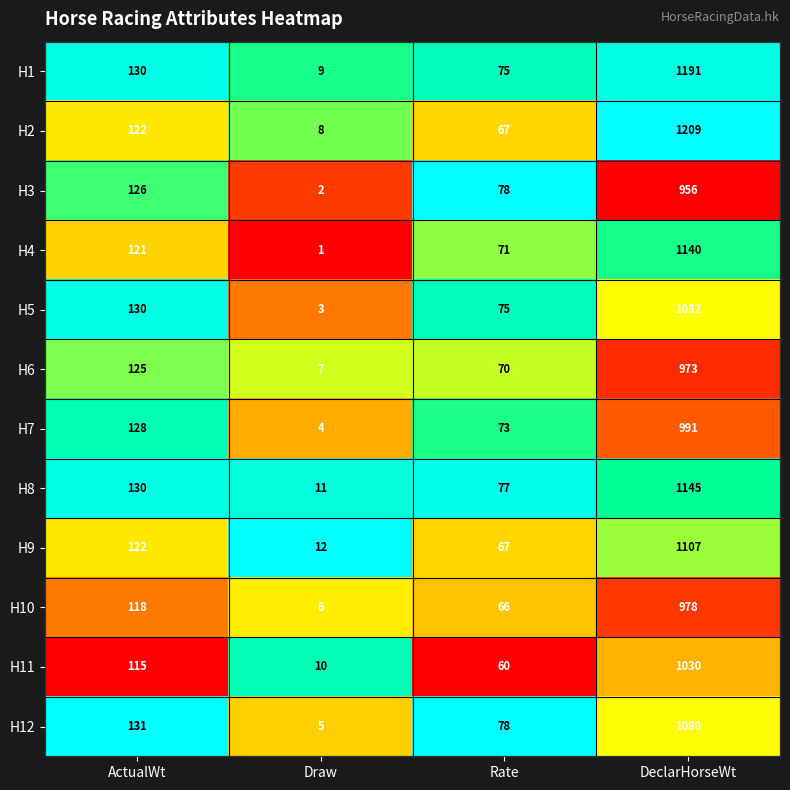

Which series has the largest total across all categories?

H2